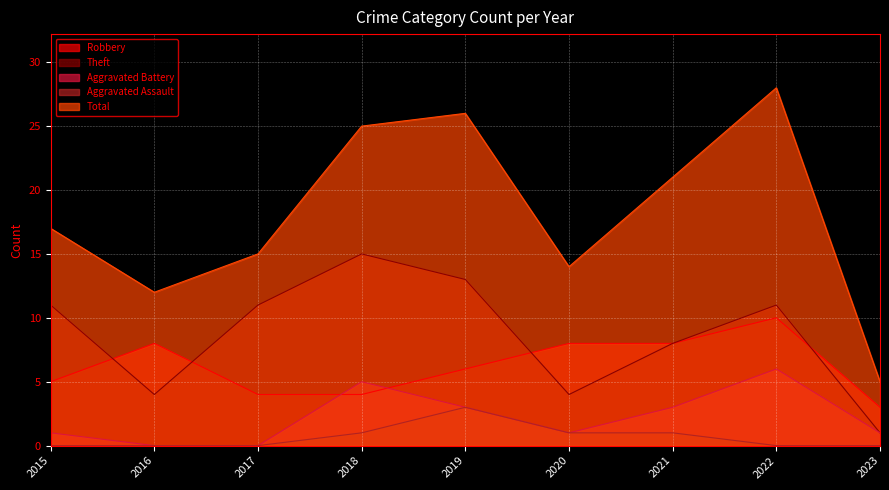

Where is Robbery nearest to the value 6?

2019